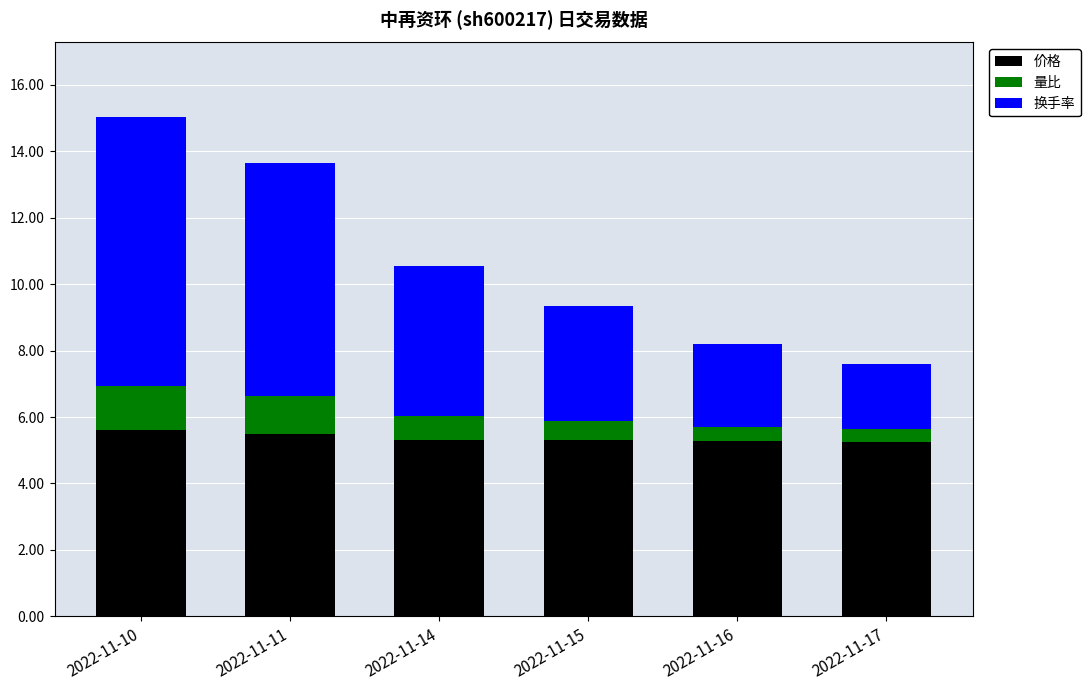

What is the minimum value for 价格?

5.2